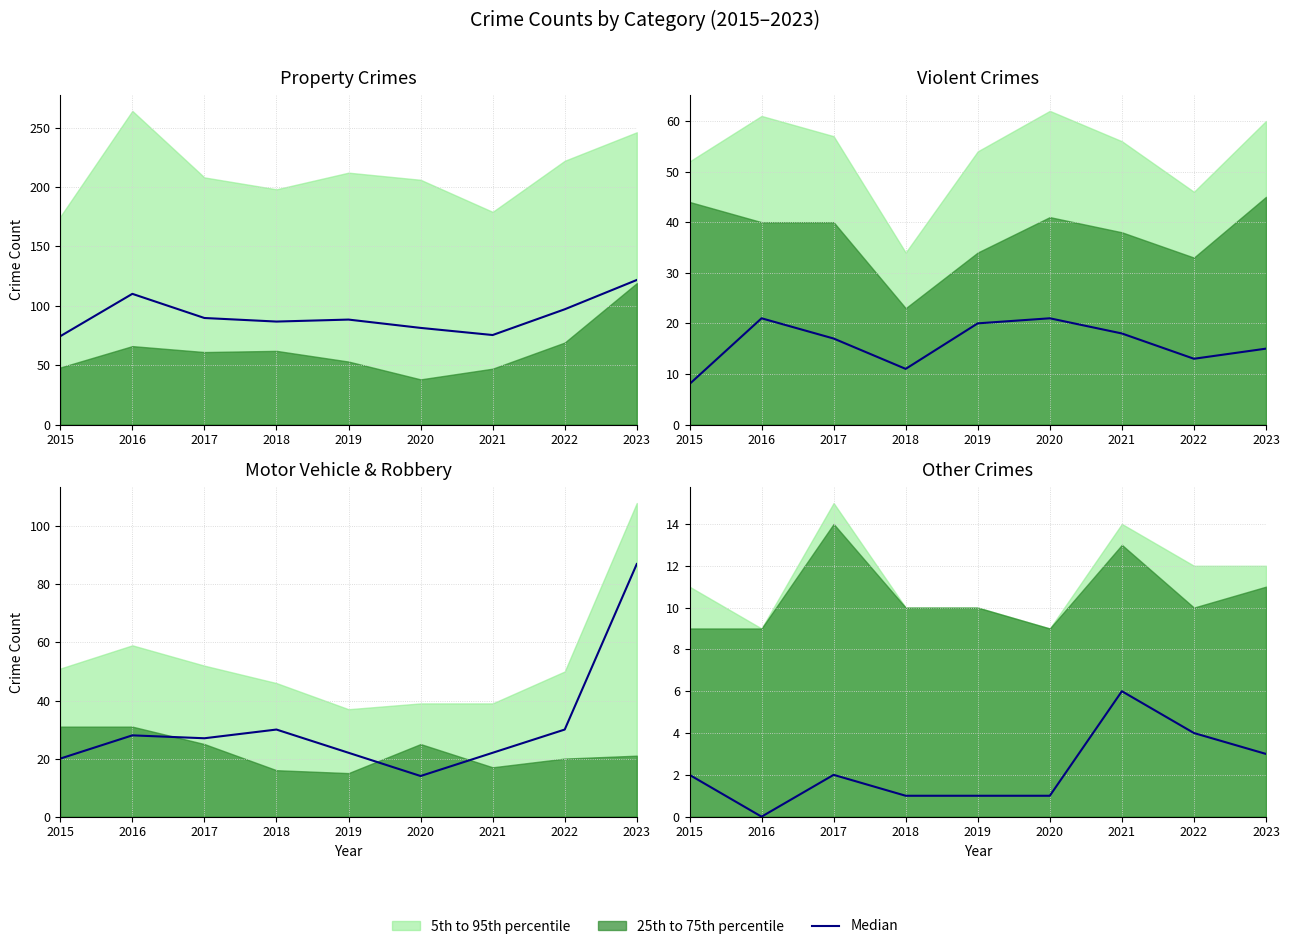

How many points are lower than both their immediate neighbors (excluding endpoints)?

1